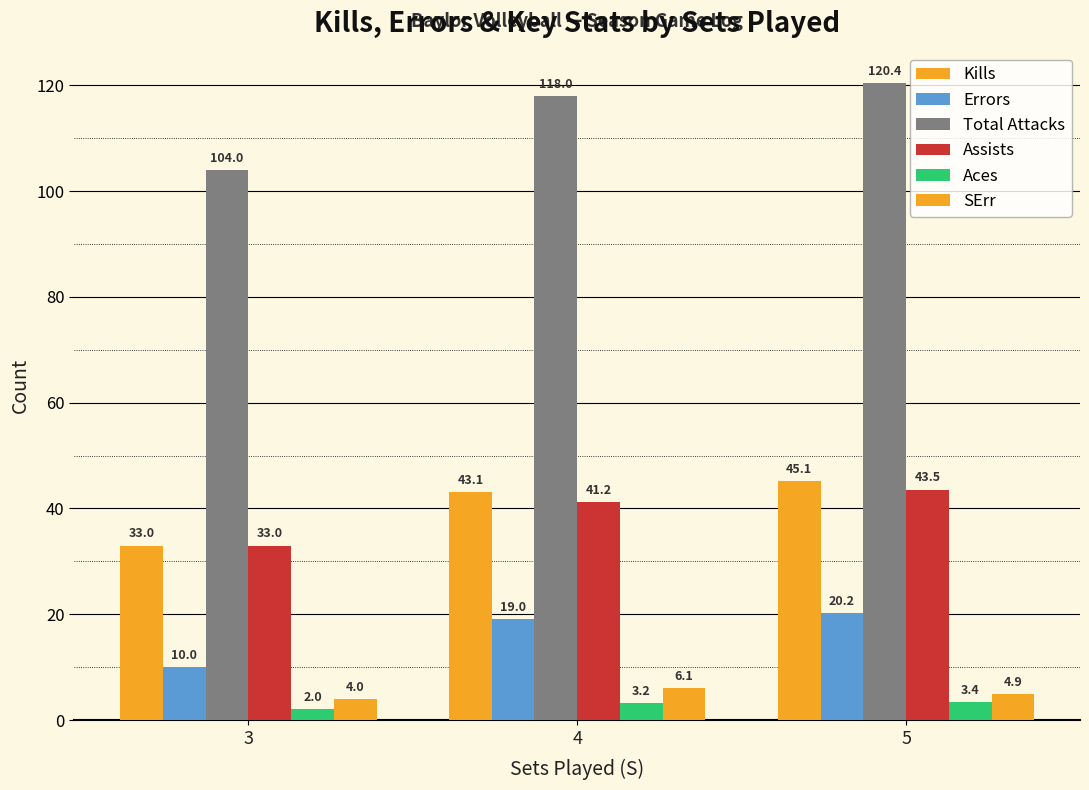

How many bars are there in each group?

6